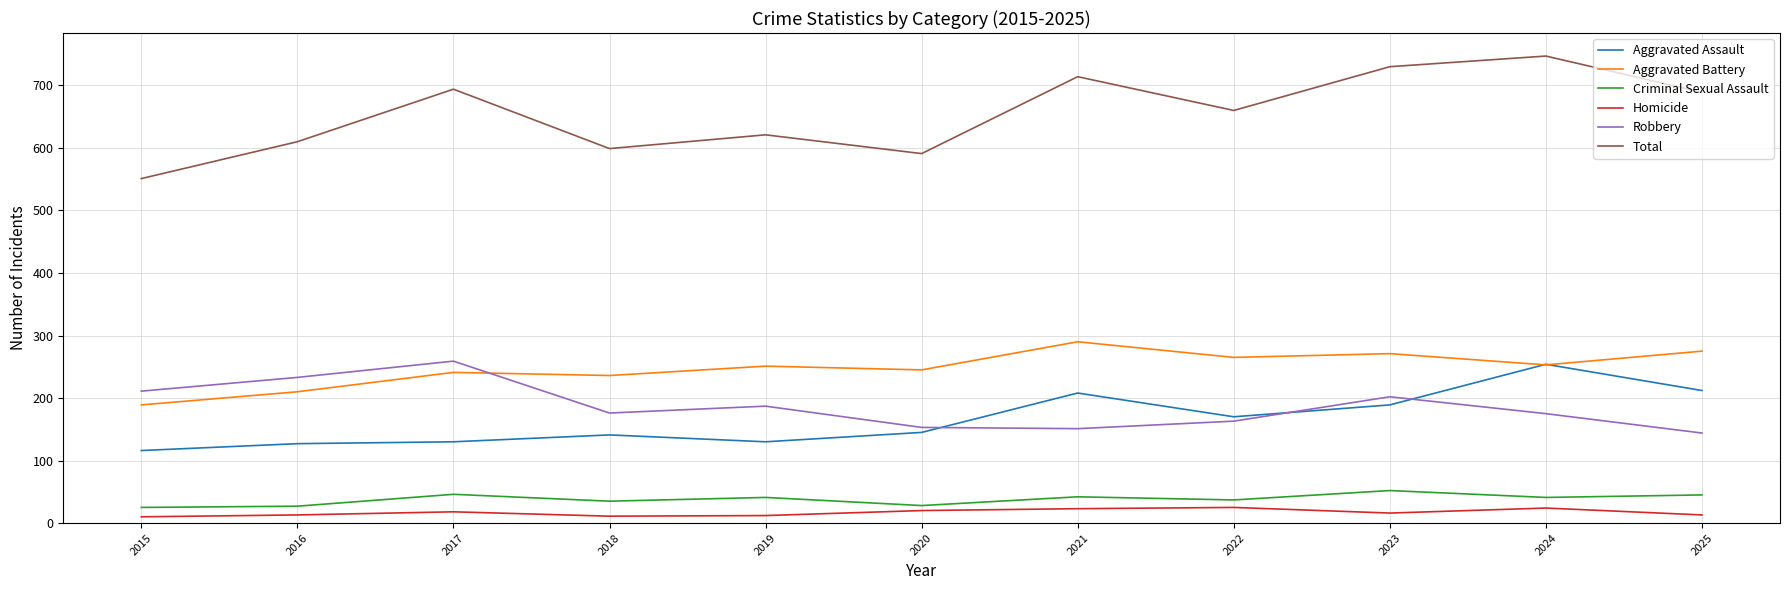

What is the total value across all series at 2020?

1182